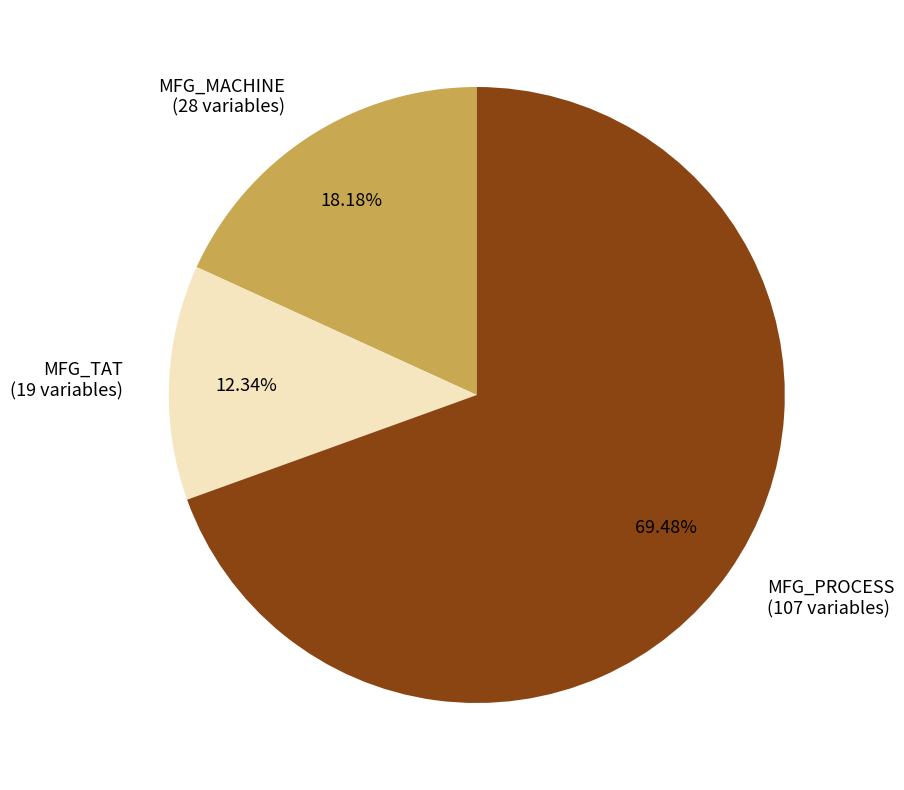

Which category accounts for the majority?

MFG_PROCESS